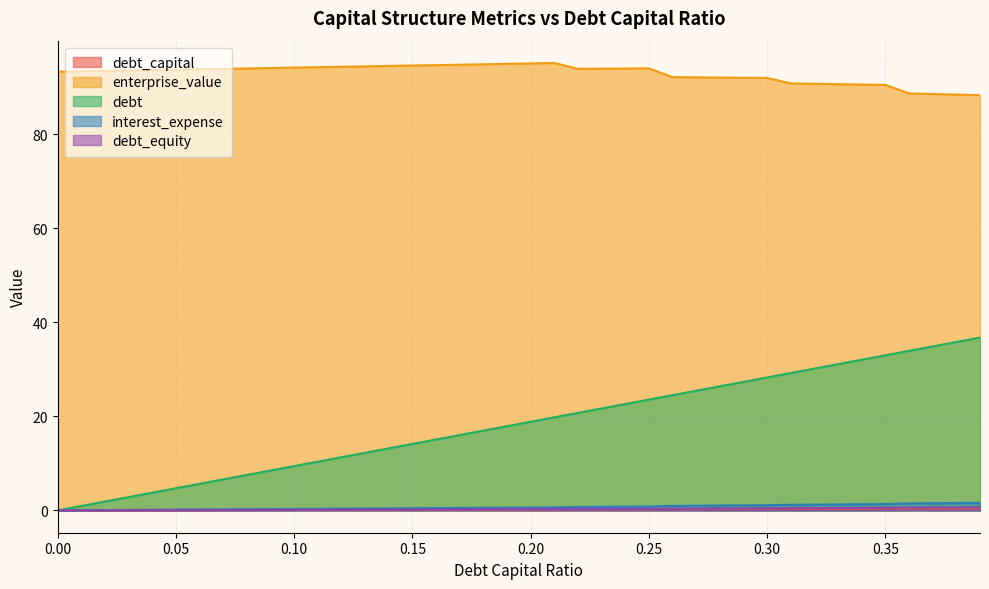

Rank the series at 0.18 from highest to lowest value.

enterprise_value, debt, interest_expense, debt_equity, debt_capital